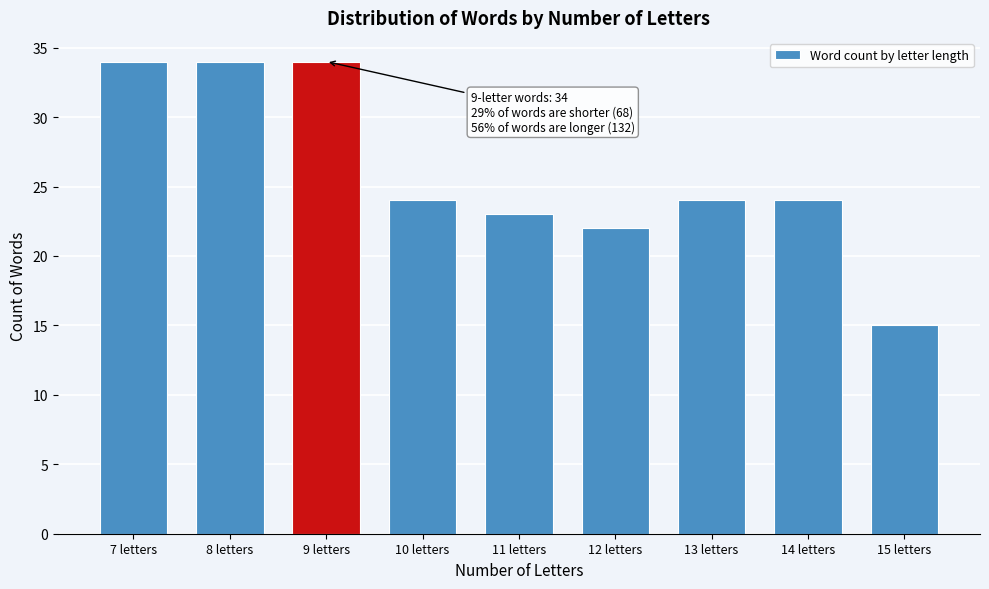

Reading left to right, list all the values displayed in this chart.

7 letters=34	8 letters=34	9 letters=34	10 letters=24	11 letters=23	12 letters=22	13 letters=24	14 letters=24	15 letters=15